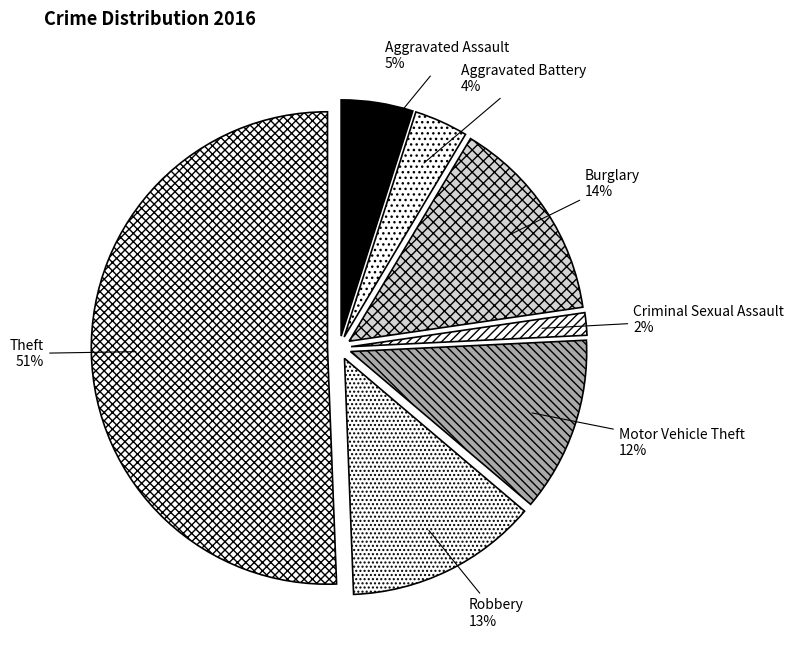

What is the majority slice?

Theft